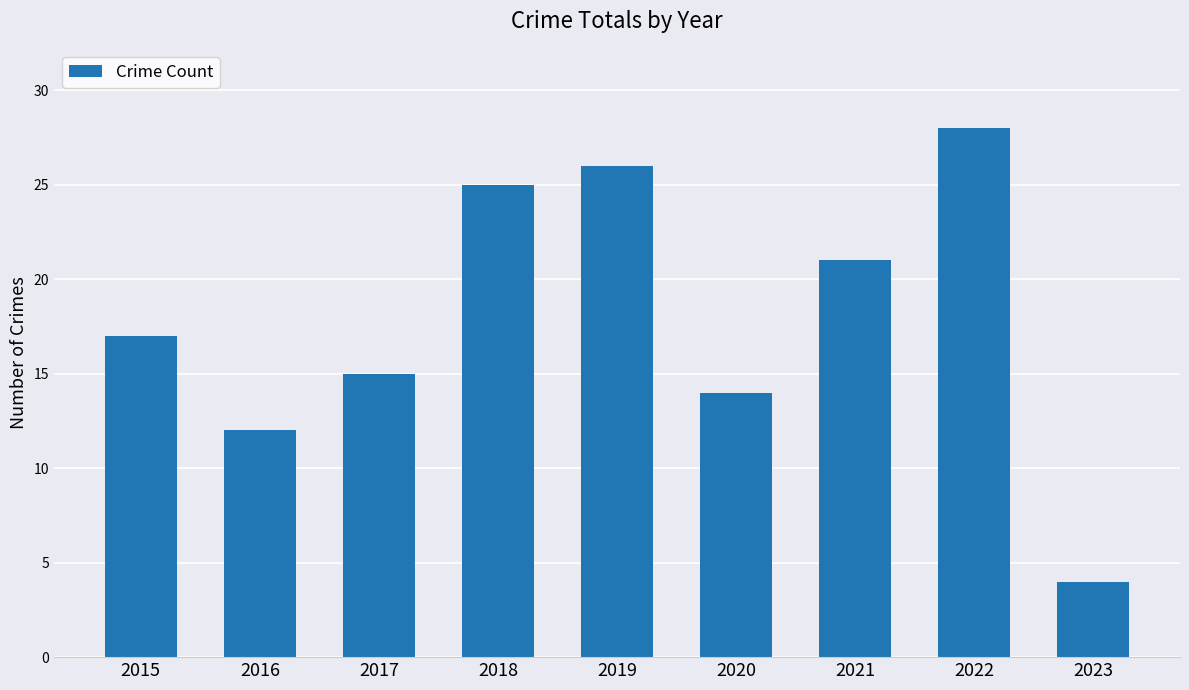

How many data points are less than 17?

4